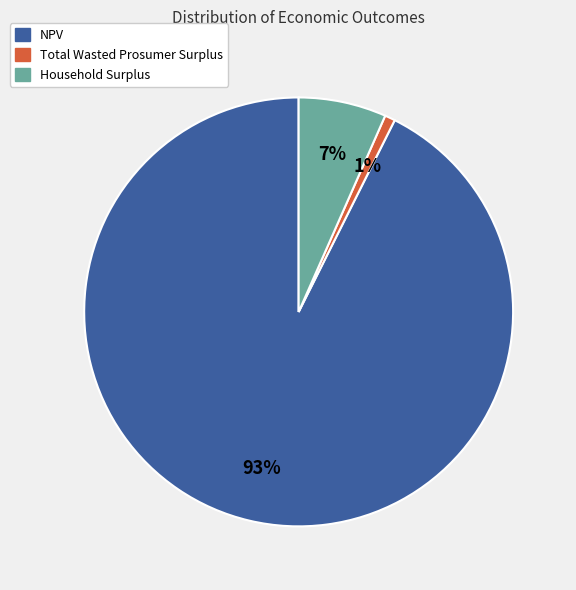

What is the smallest slice in the pie chart?

Total Wasted Prosumer Surplus